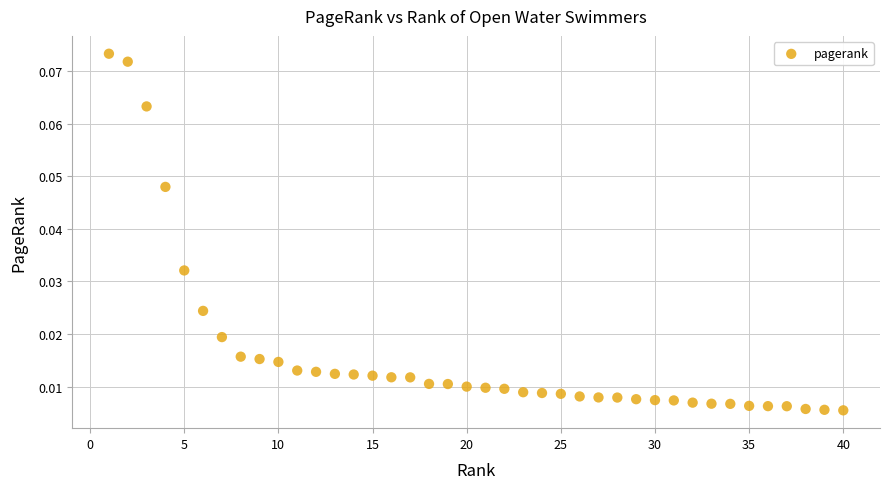

What is the range of X values (max minus min)?

39.0